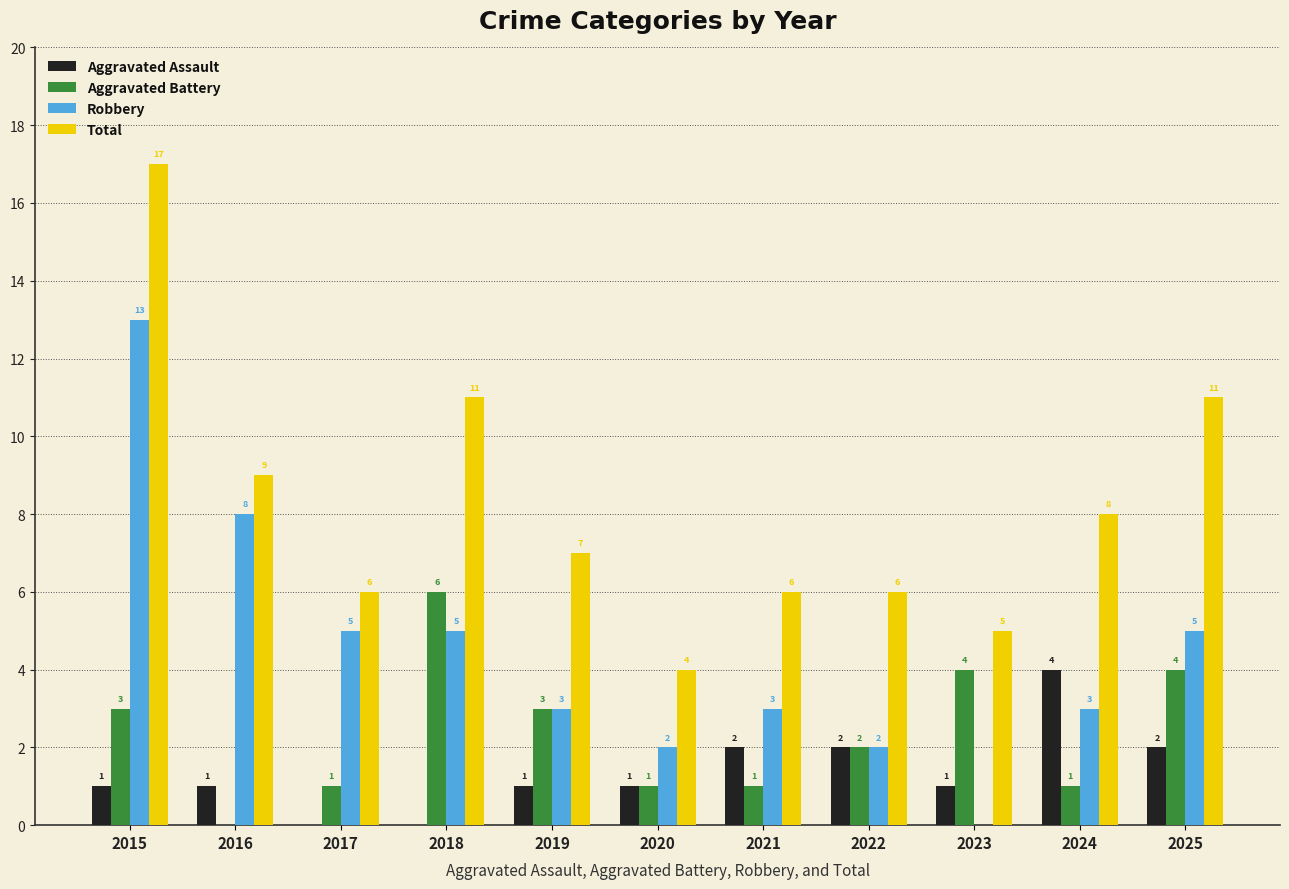

Is it true that Total equals 11 at 2025?

True